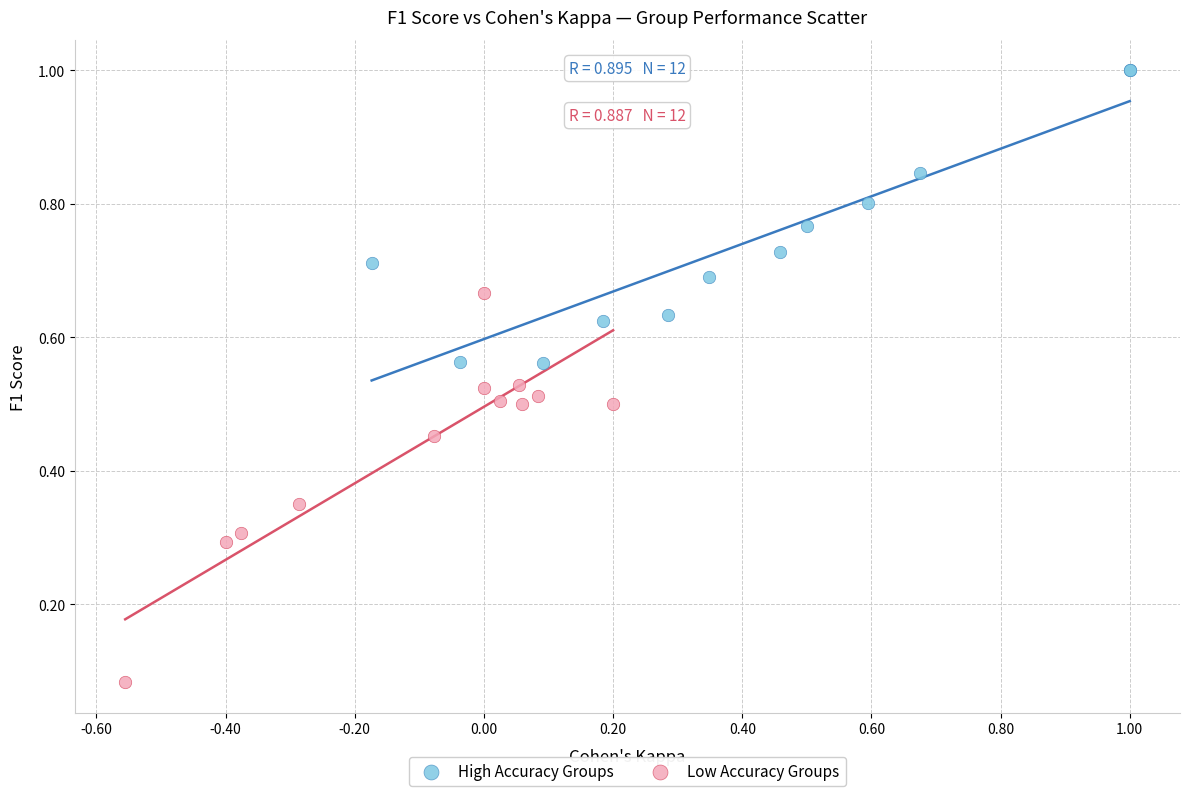

Which series reaches the maximum Y coordinate?

High Accuracy Groups